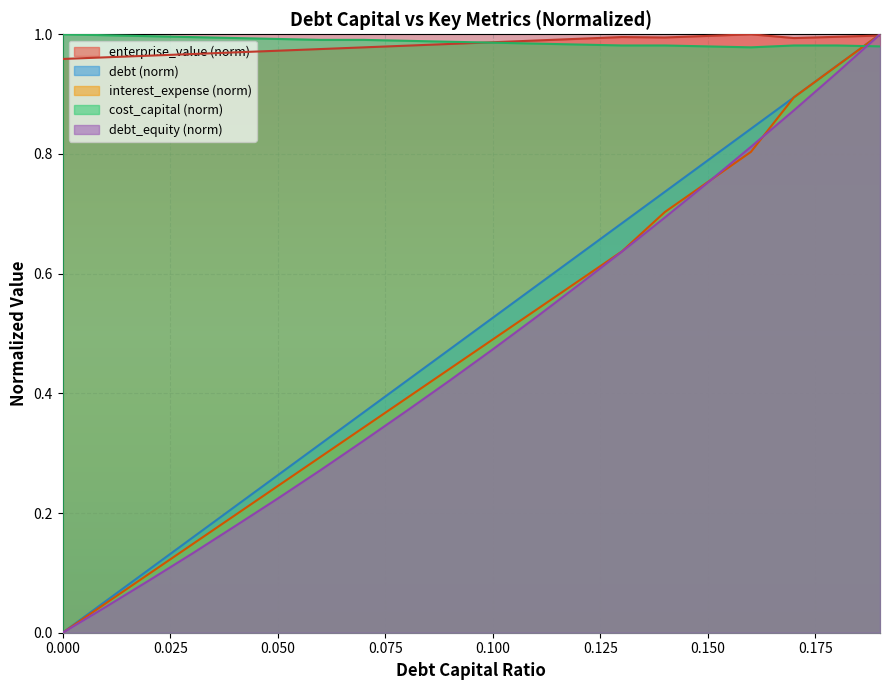

Does the chart display data point markers on the line(s)?

No